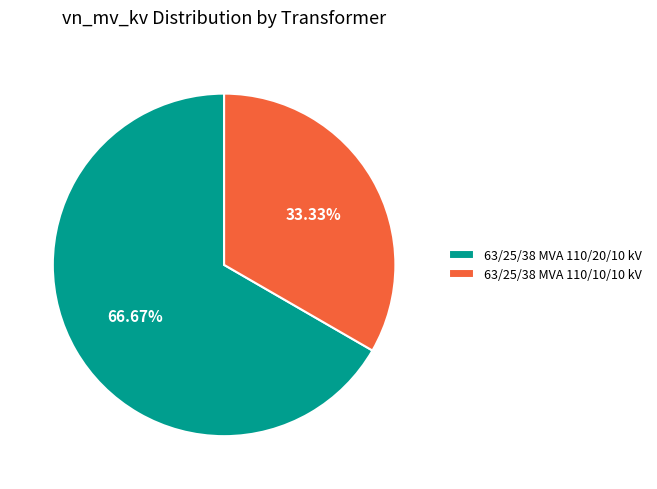

What percentage do 63/25/38 MVA 110/20/10 kV and 63/25/38 MVA 110/10/10 kV together represent?

100.0%